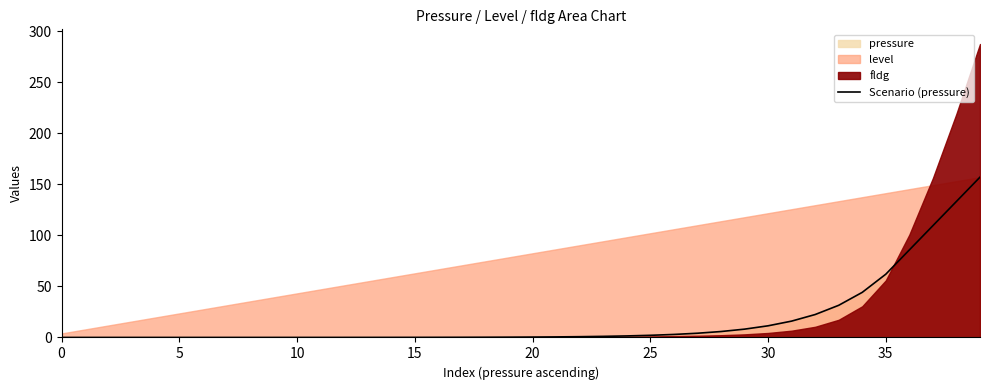

What is the difference between the maximum and minimum values?

157.1